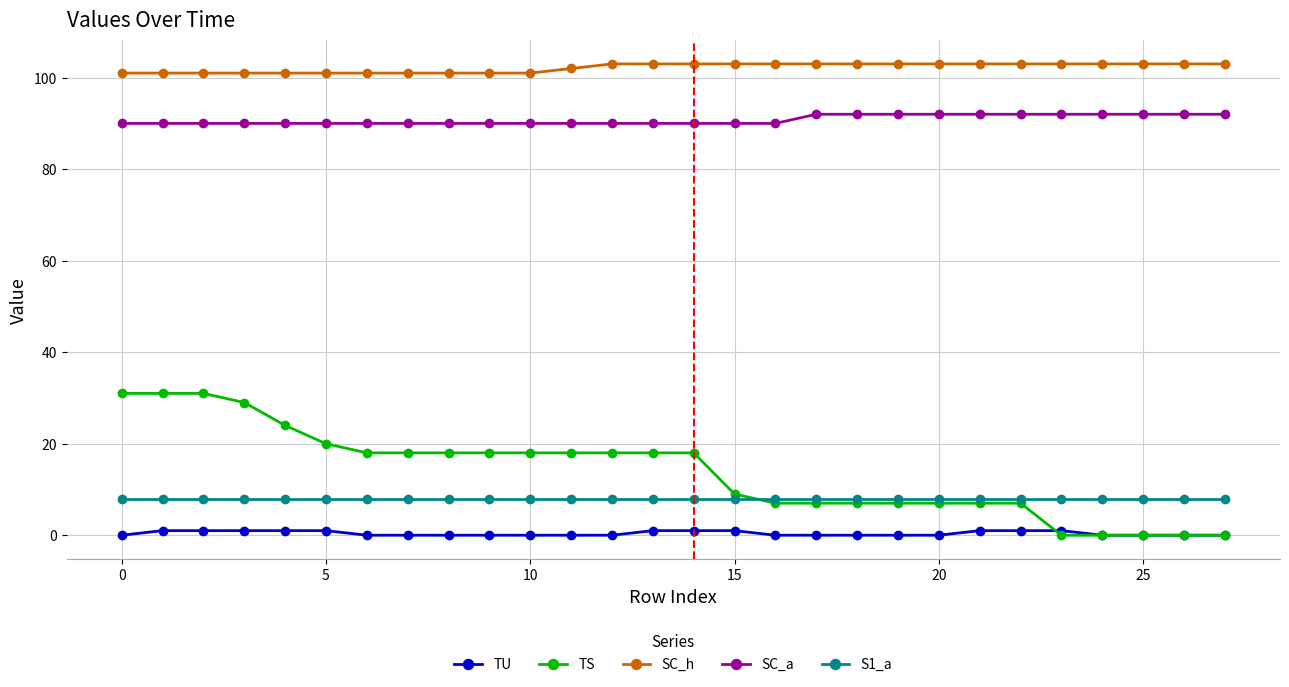

At how many categories does at least one series exceed 13?

28